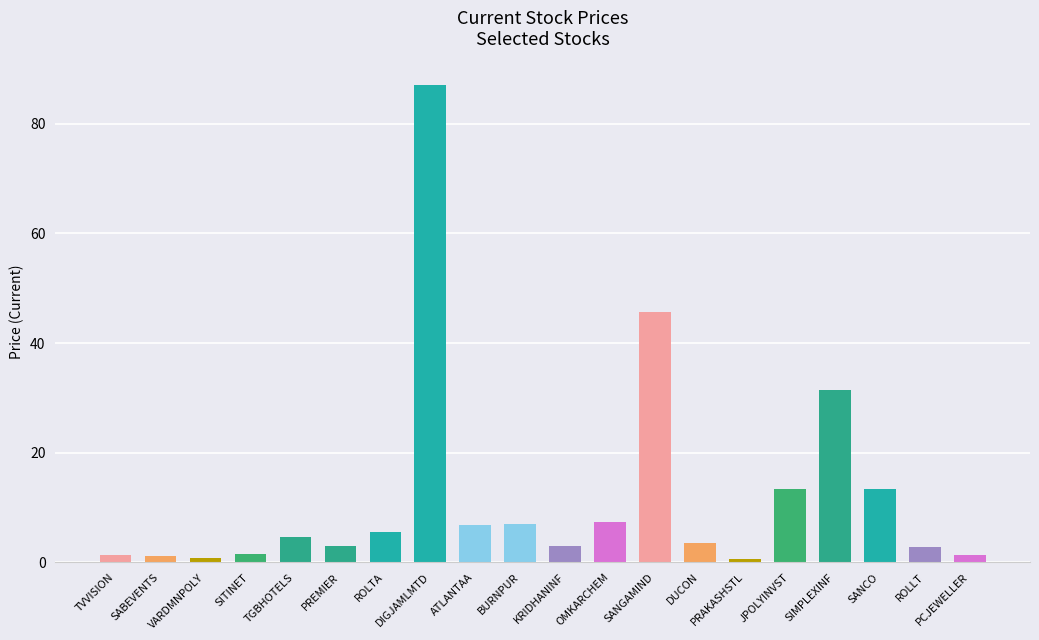

Which has a higher value, PRAKASHSTL or DUCON?

DUCON